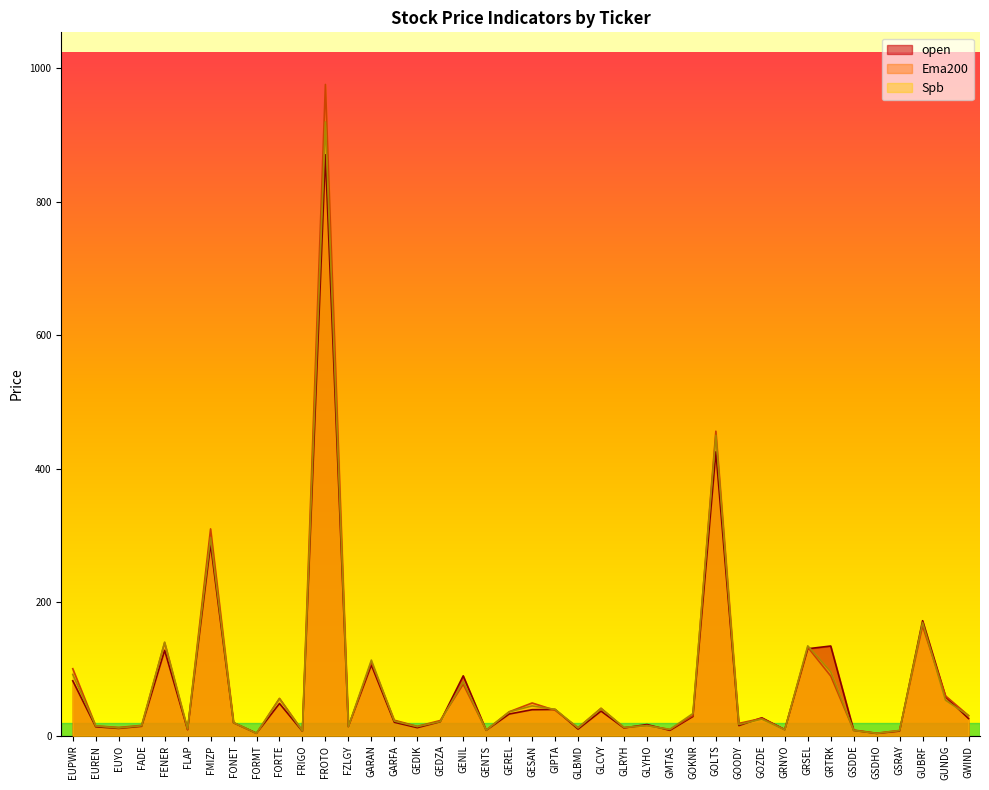

Between FROTO and GEREL, which series saw the biggest shift?

Ema200